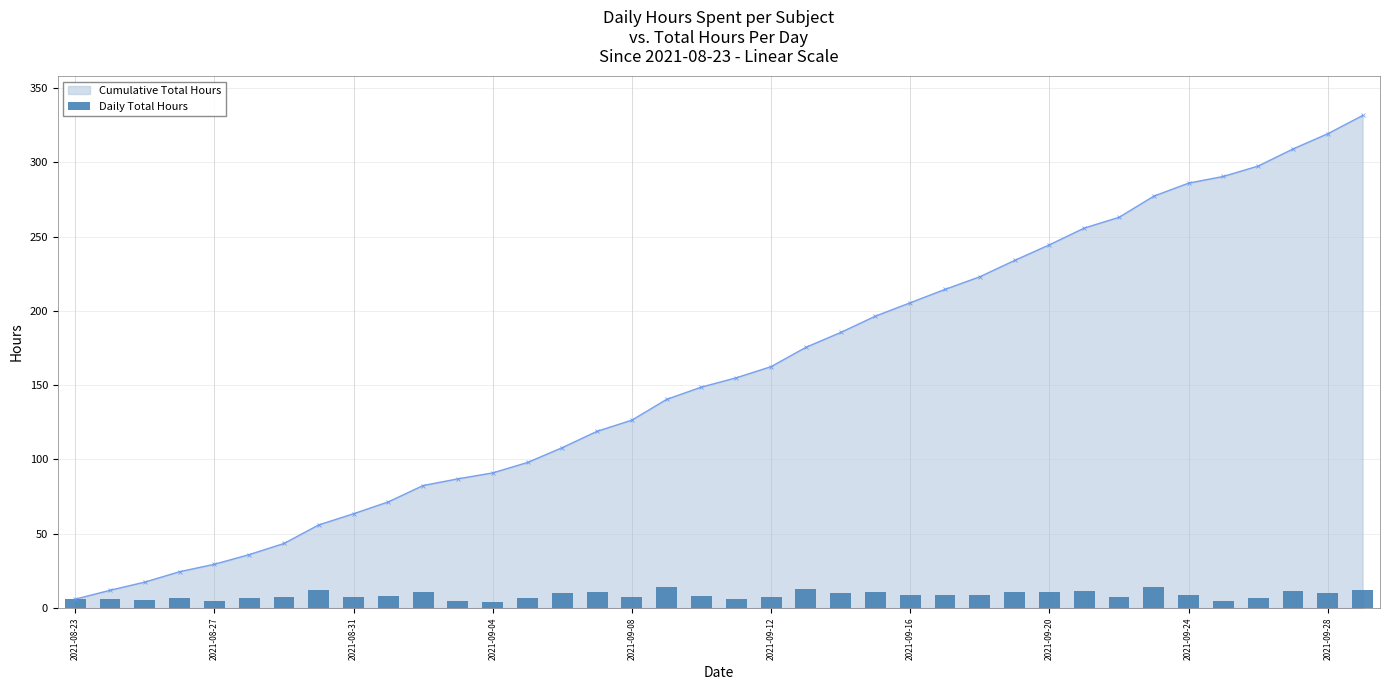

What is the value of the 20th bar from the left?

6.2